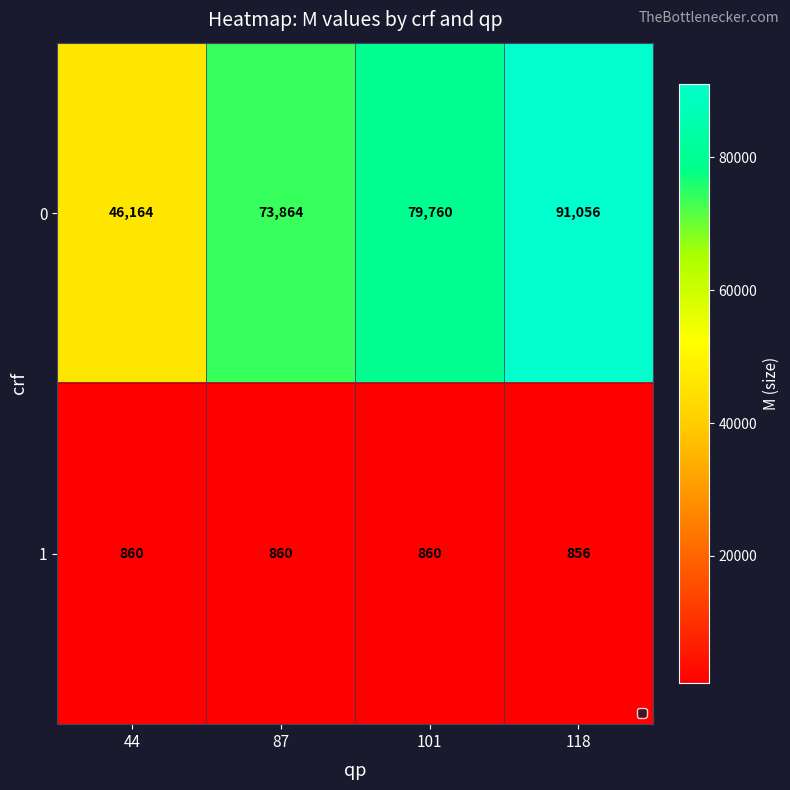

Reading left to right, extract all data points from this chart.

0: 44=46164	87=73864	101=79760	118=91056
1: 44=860	87=860	101=860	118=856